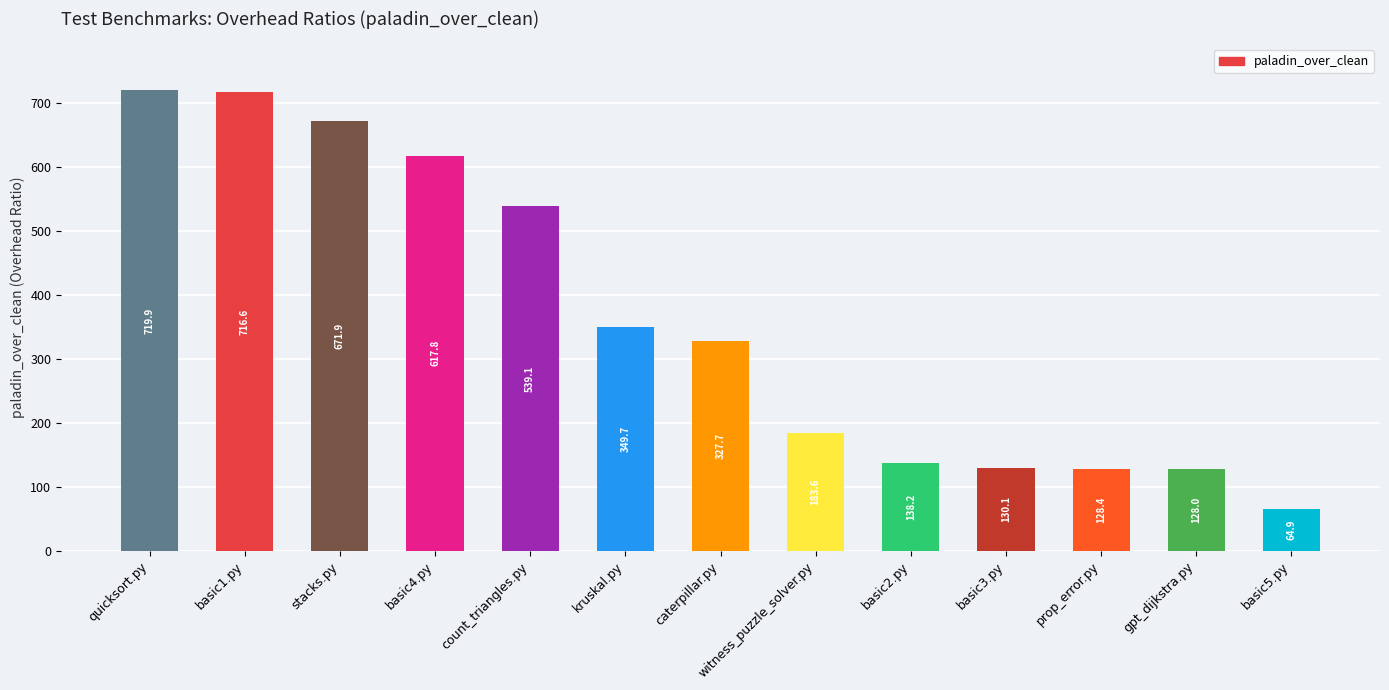

How many bars are there in total?

13